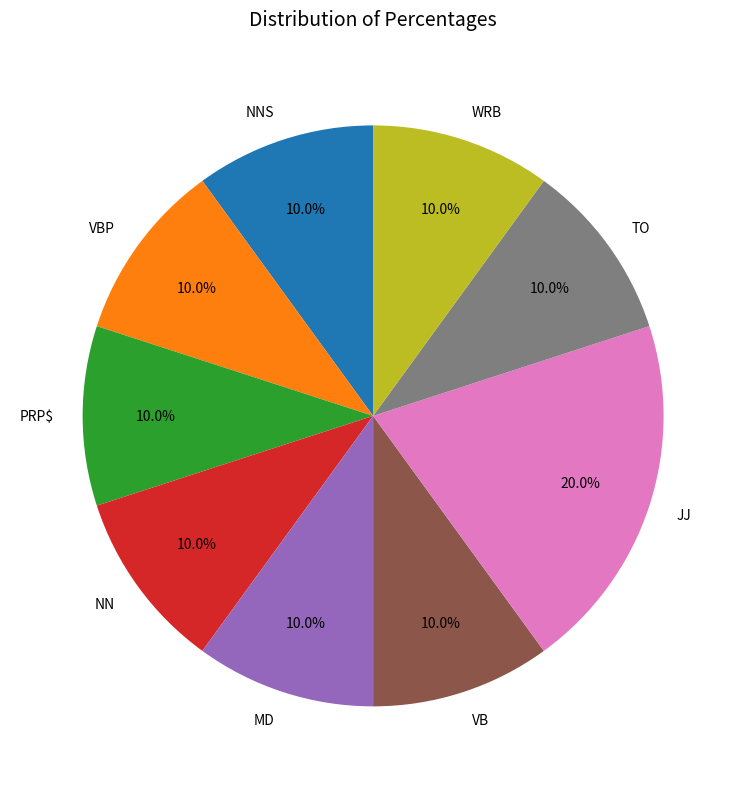

Is there any slice that represents more than half of the pie?

No